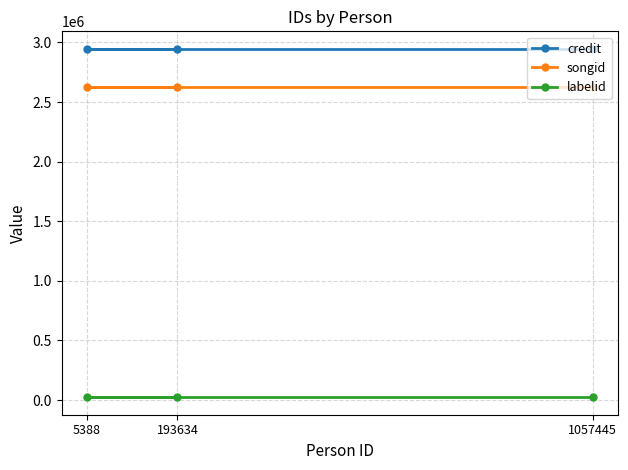

The value of songid at 193634 is 2626674. True or false?

True